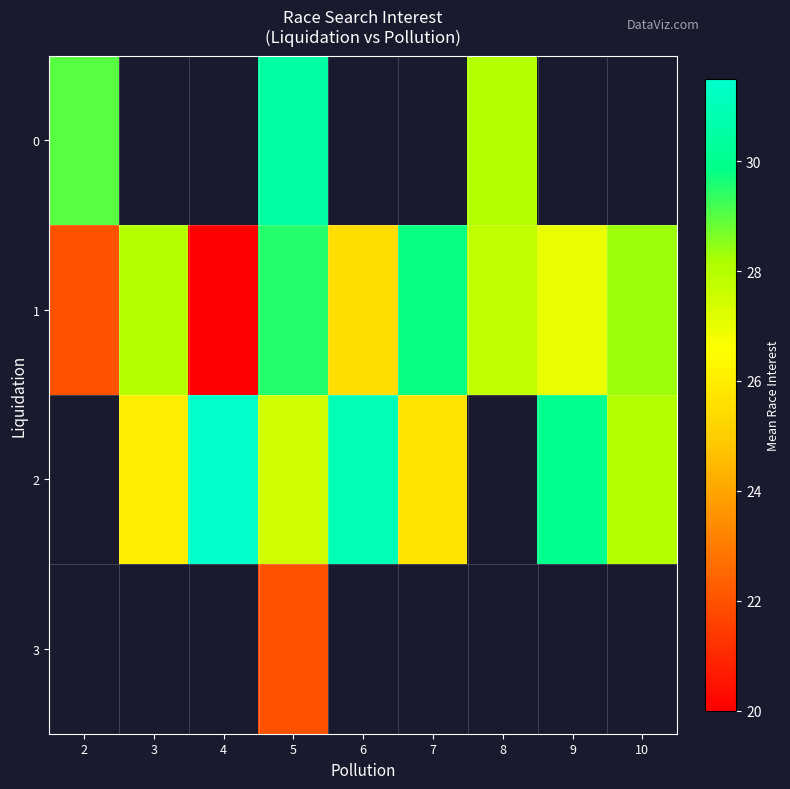

At how many categories does at least one series exceed 22?

9